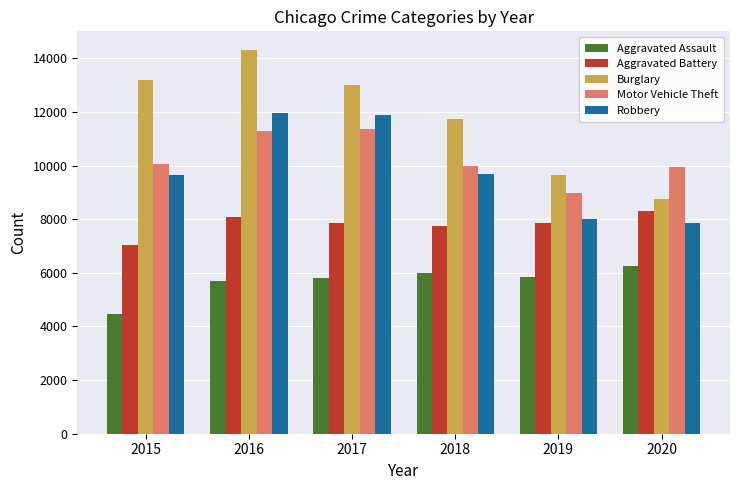

List the series in order of their peak value, lowest first.

Aggravated Assault, Aggravated Battery, Motor Vehicle Theft, Robbery, Burglary